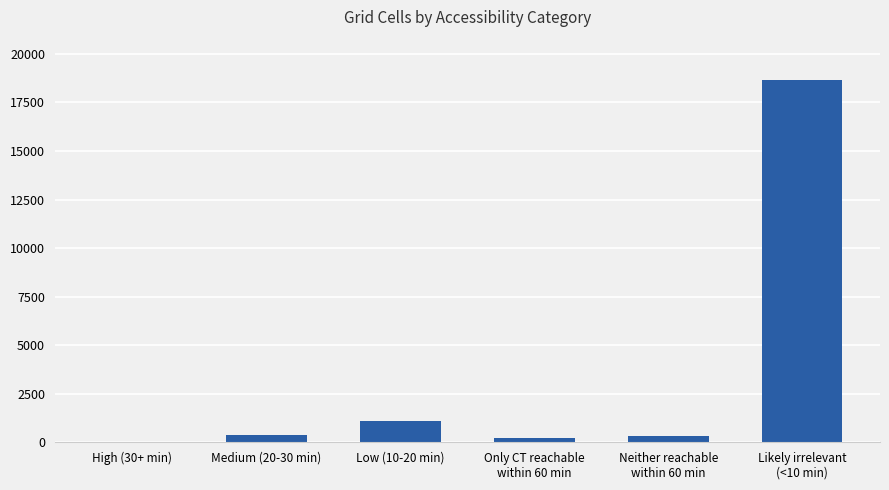

What is the maximum value shown in the chart?

18637